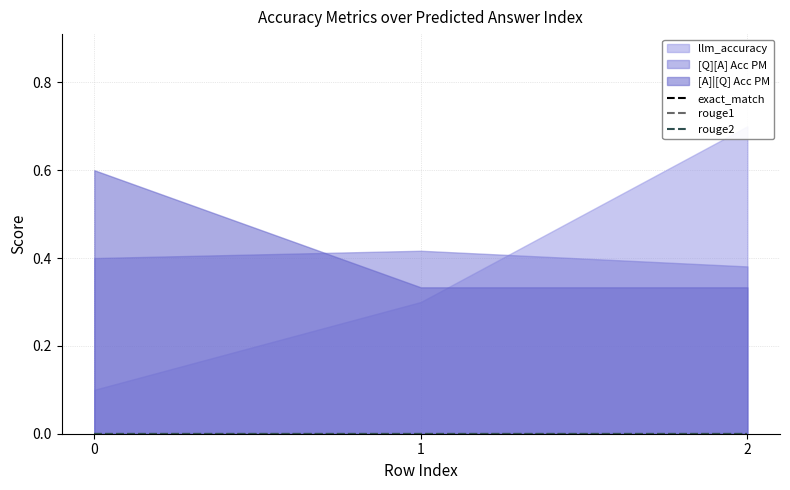

Reading left to right, list all the values displayed in this chart.

llm_accuracy: 0.1	0.3	0.7
[Q][A] Acc PM: 0.4	0.4	0.4
[A]|[Q] Acc PM: 0.6	0.3	0.3
exact_match: 0.0	0.0	0.0
rouge1: 0.0	0.0	0.0
rouge2: 0.0	0.0	0.0